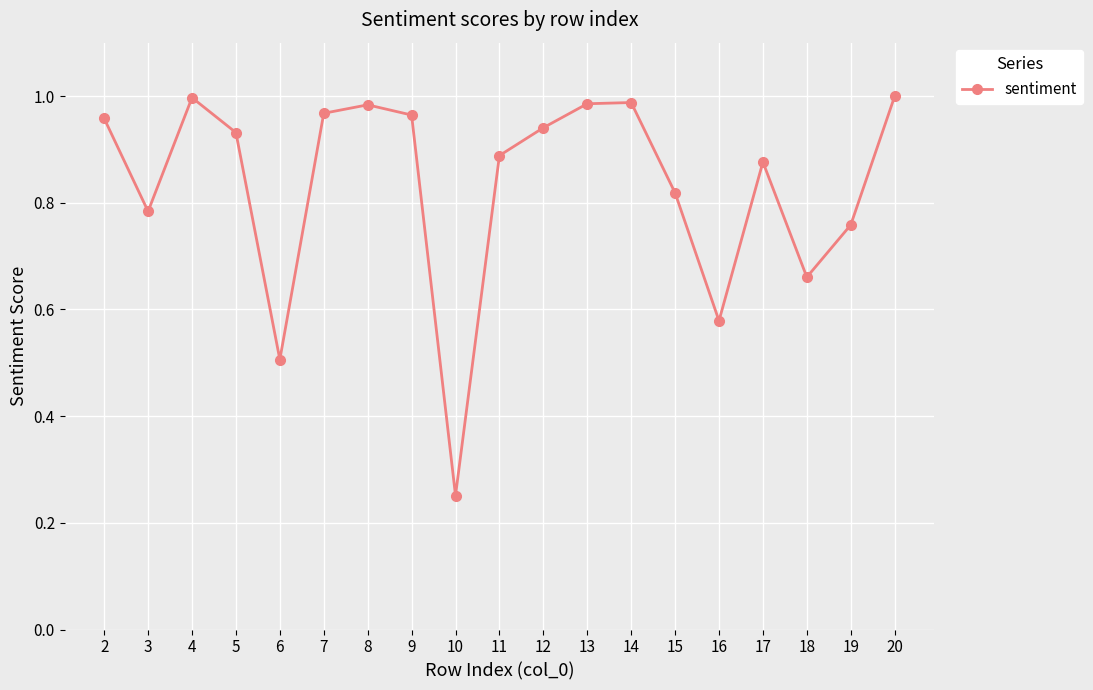

What is the difference between the second highest and second lowest values?

0.5